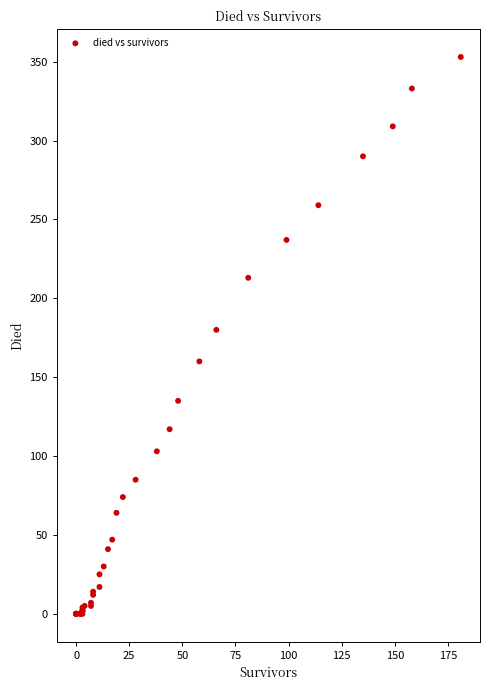

What Y value in the scatter plot is closest to 176?

180